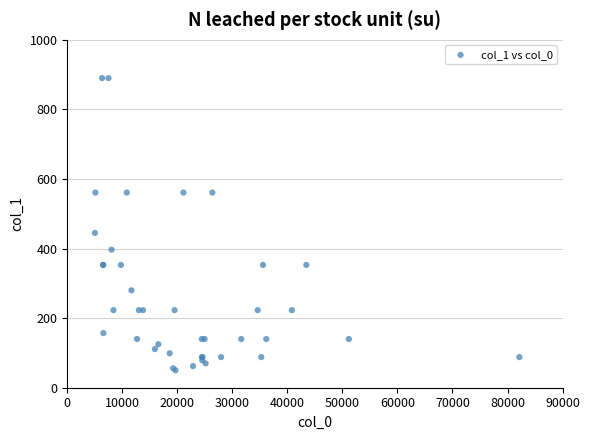

What Y value in the scatter plot is closest to 470?

445